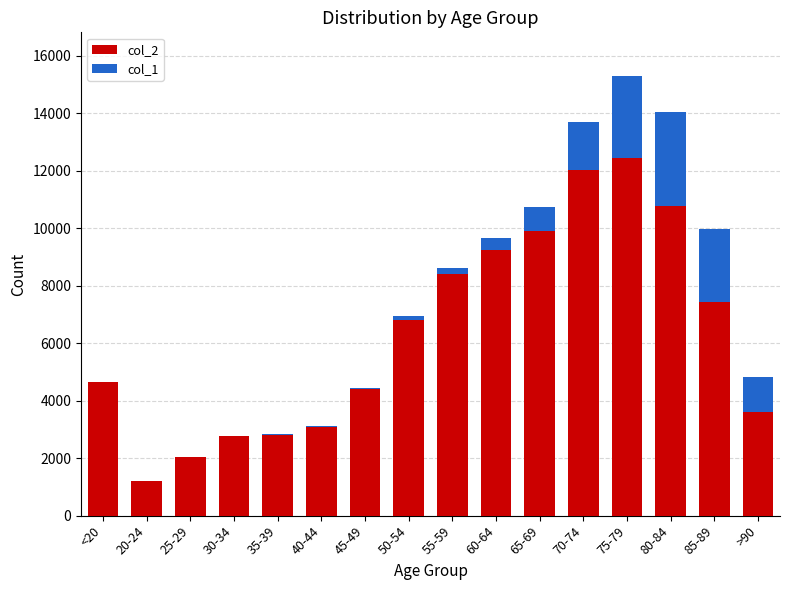

At which category is the sum across all series the highest?

75-79